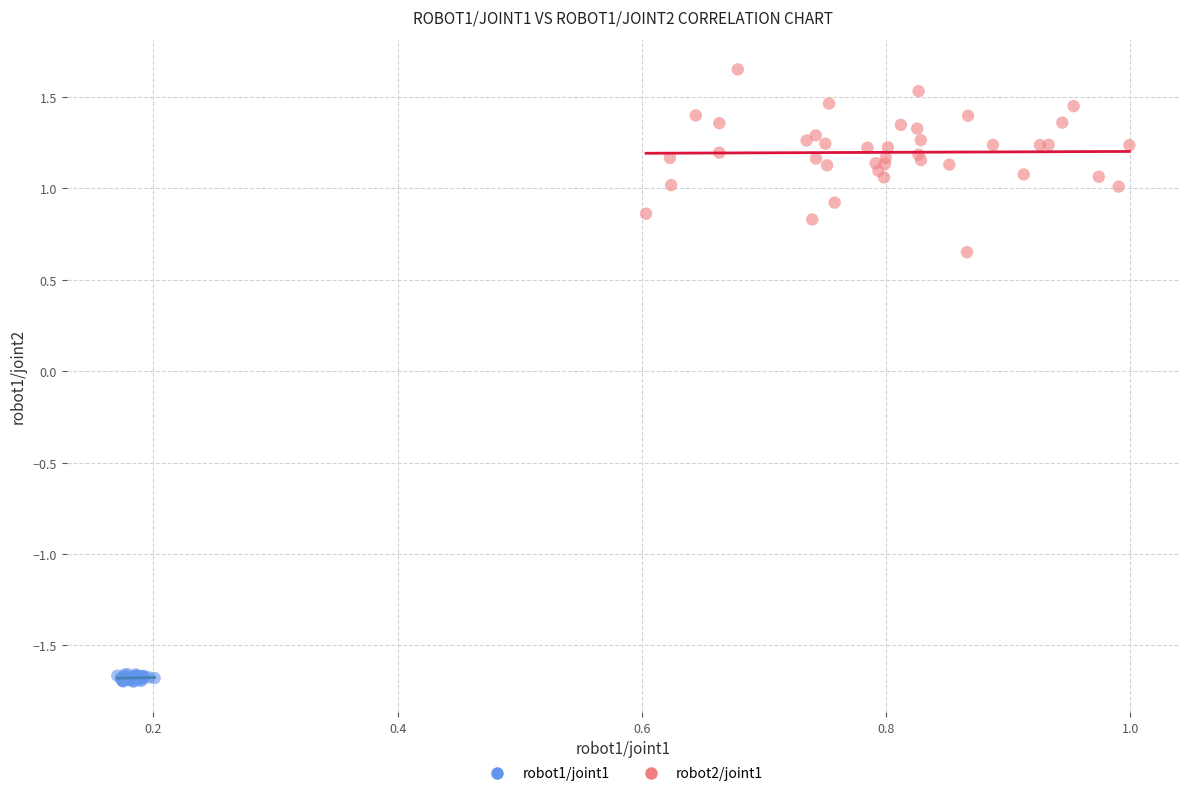

Which series has the widest spread of Y values?

robot2/joint1